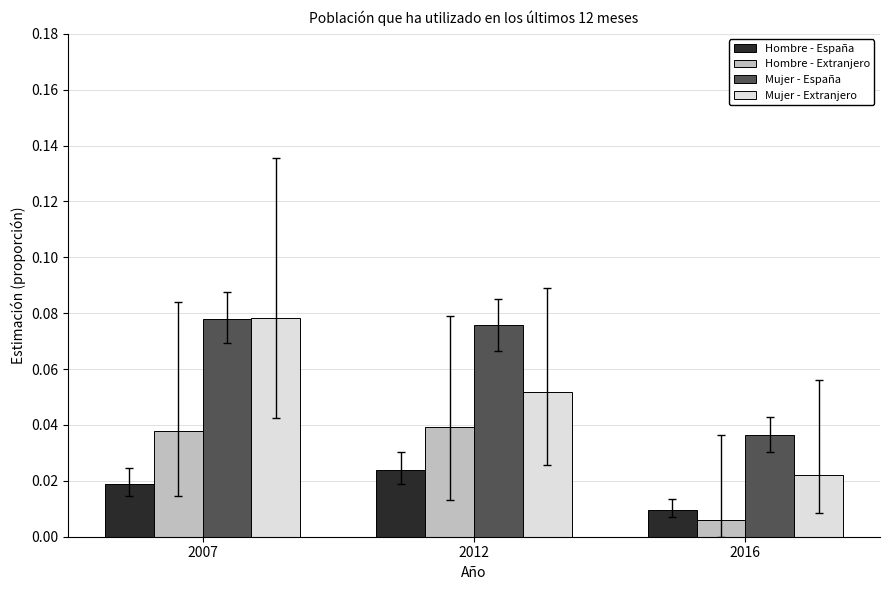

How many Mujer - Extranjero values are between 0 and 1?

3